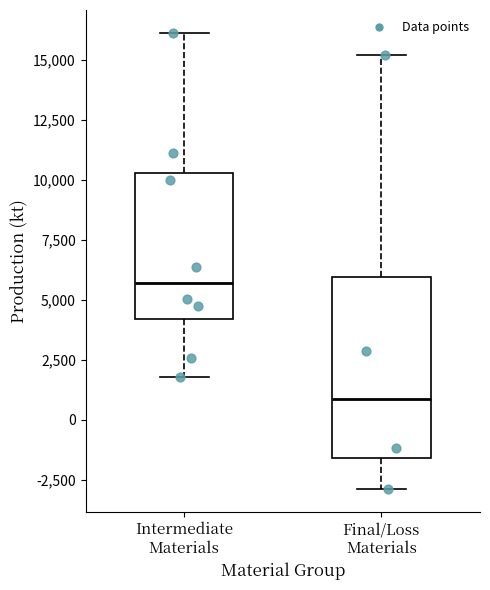

Reading left to right, transcribe this box plot: for each box, give where its median line is, the range the box spans, and where its two whiskers end, as read against the y-axis. The values are not printed on the chart, so give them approximately, as read against the axis.

Intermediate Materials: median 5500, box 4000 to 10500, whiskers 2000 to 16000
Final/Loss Materials: median 1000, box -1500 to 6000, whiskers -3000 to 15000